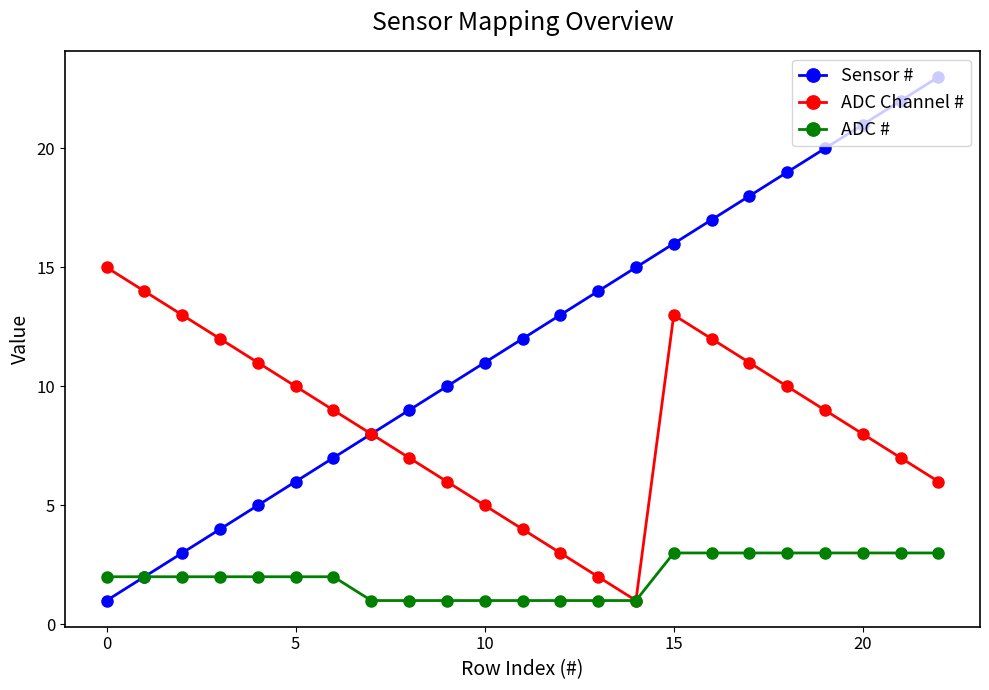

What is the highest value of the ADC # series?

3